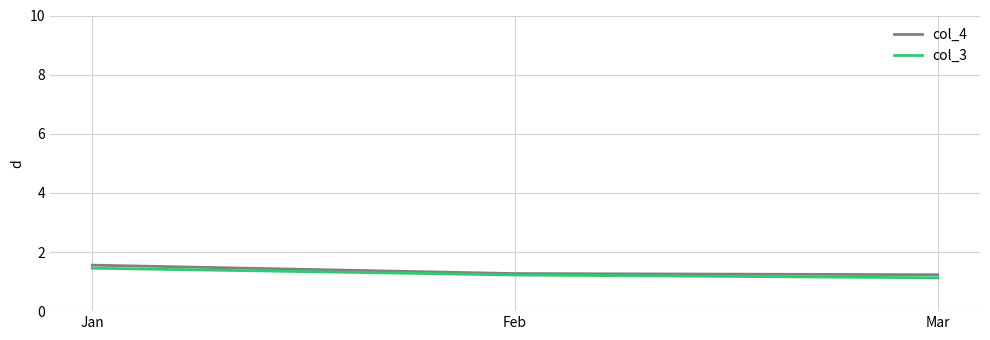

How many categories are shown in the chart?

3